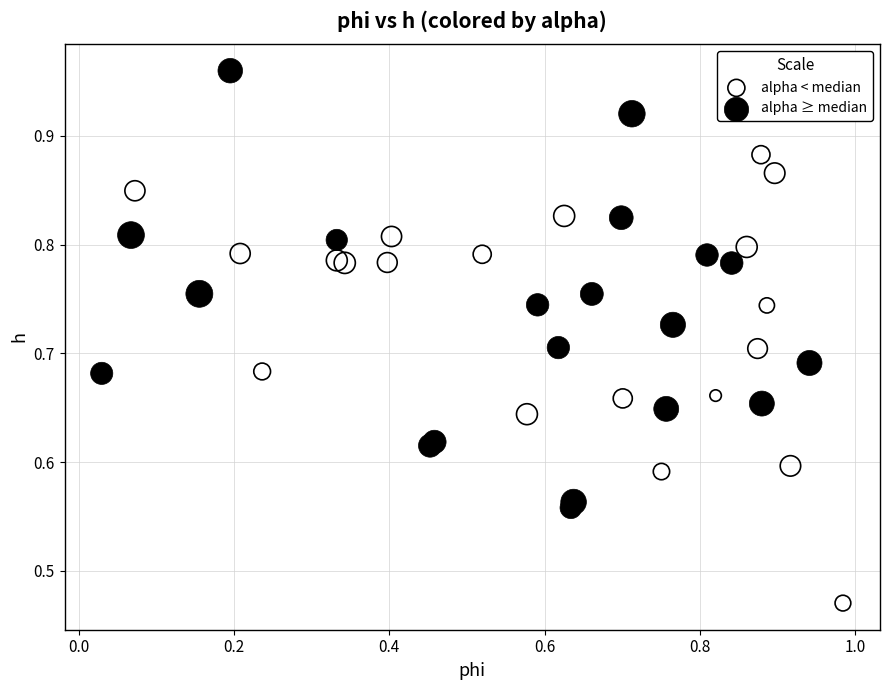

Which series has the largest Y range (max minus min)?

alpha < median